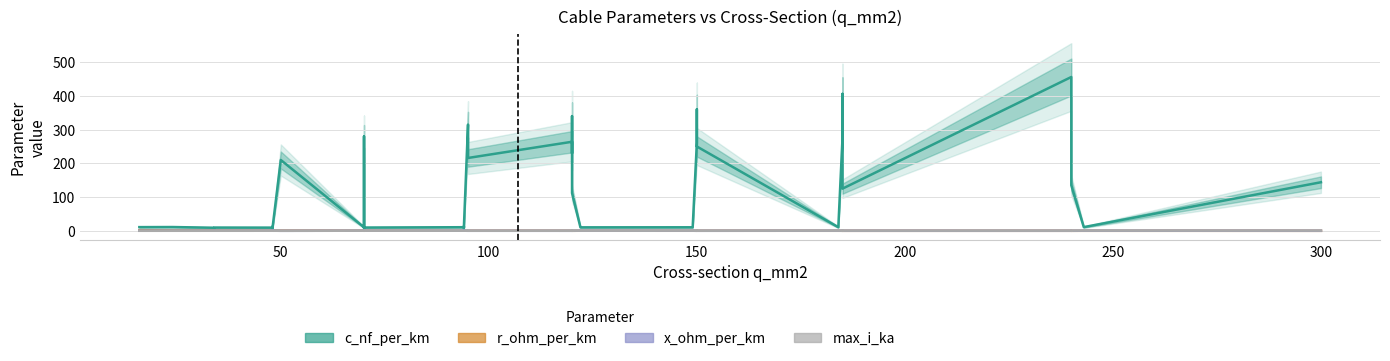

At which category does r_ohm_per_km reach its first local peak?

50